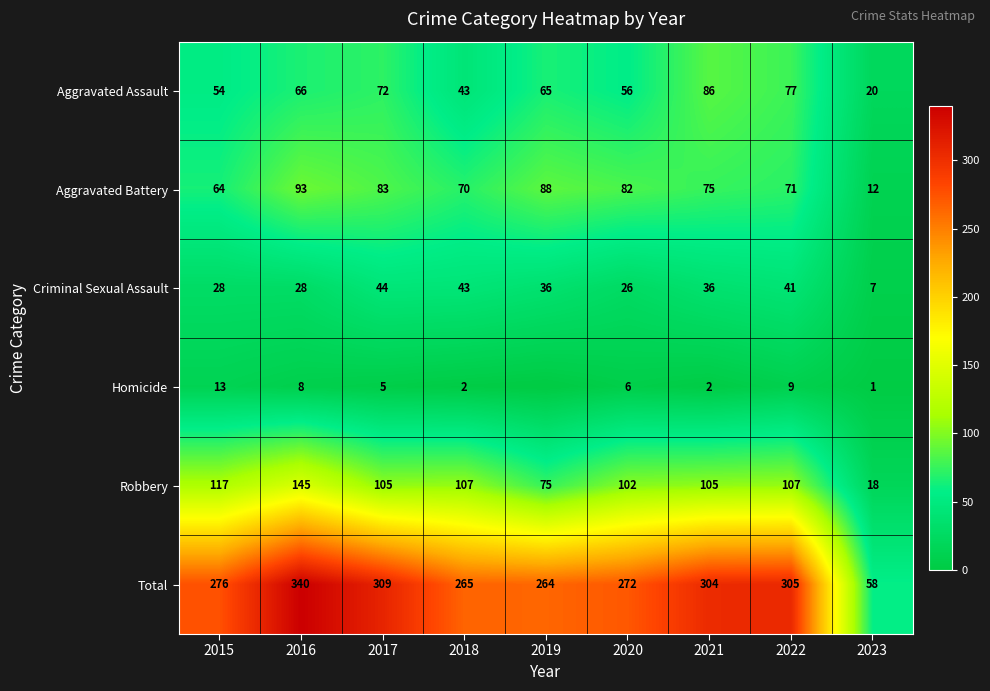

What is the approximate value of Criminal Sexual Assault at 2016, to the nearest 5?

30